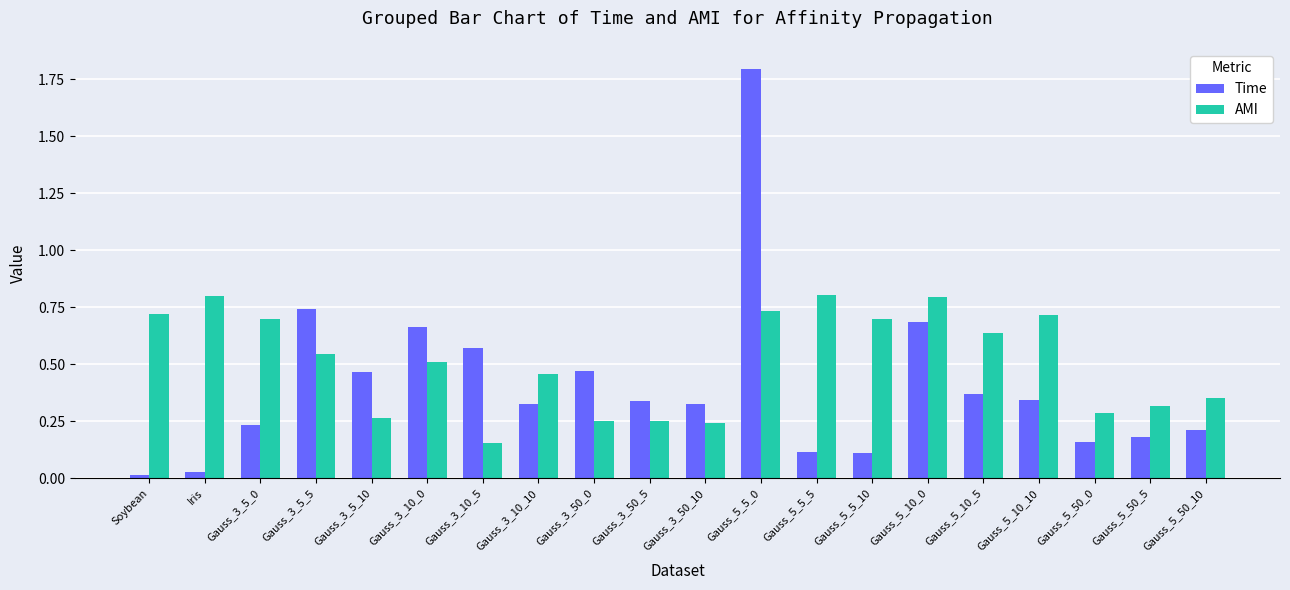

What is the difference between the highest and lowest values at Gauss_5_5_0?

1.1